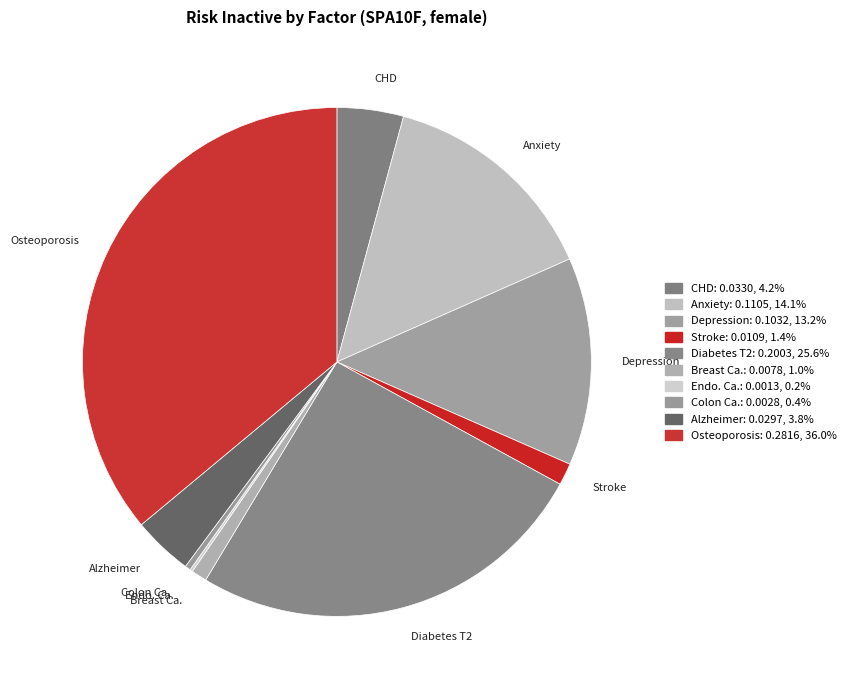

Does any single category account for the majority?

No